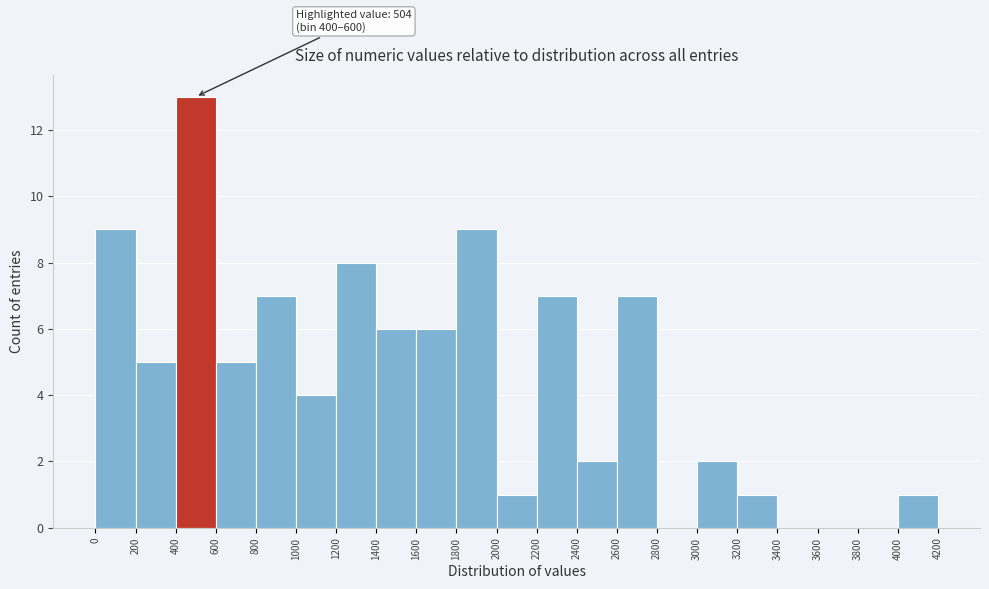

Which range on the x-axis has the tallest bar?

400 to 600